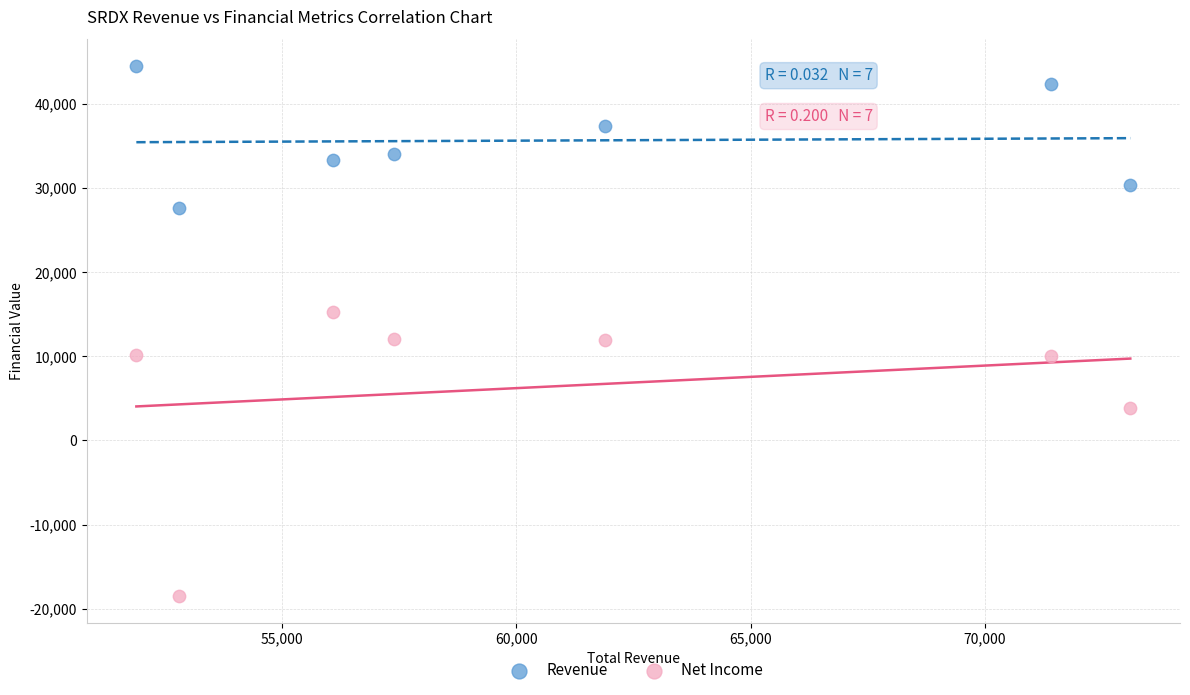

Which series contains the lowest Y value?

Net Income